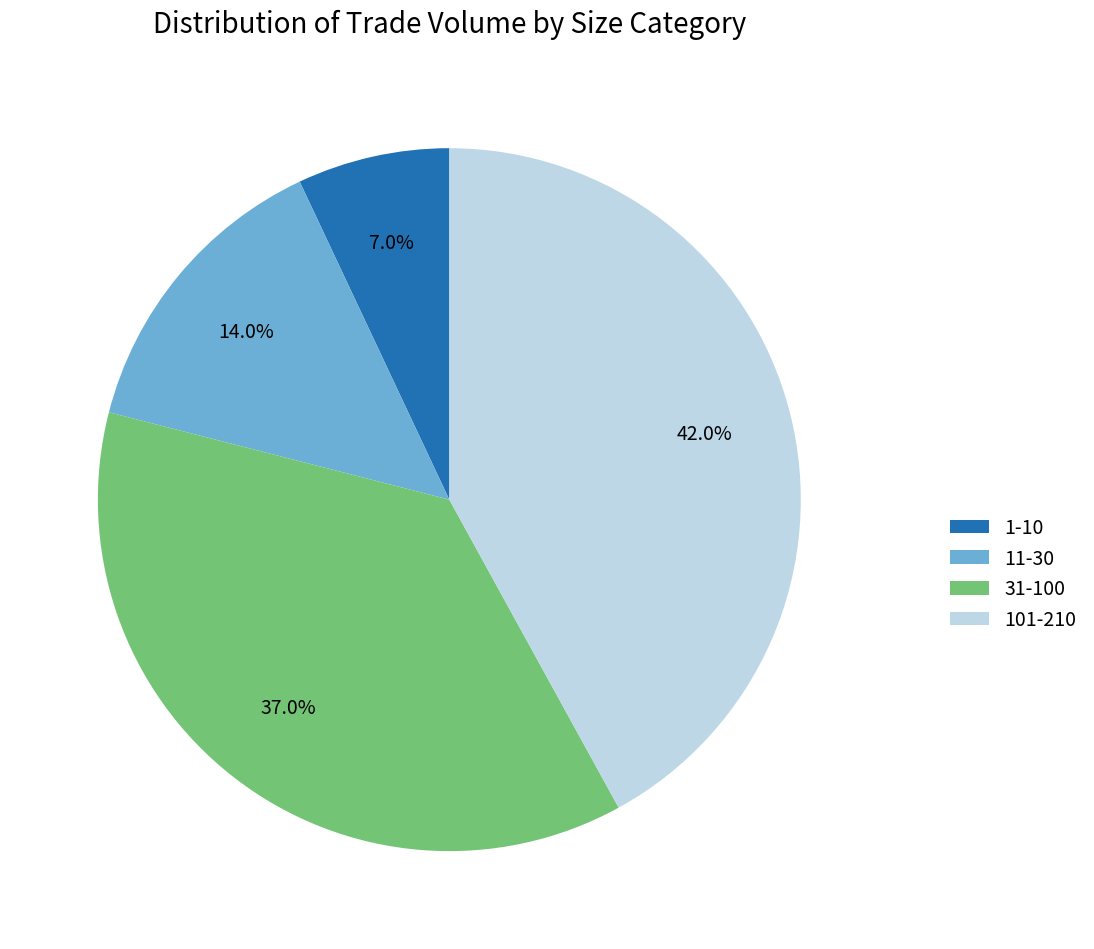

Combined, what portion of the pie is 31-100 and 101-210?

79.0%